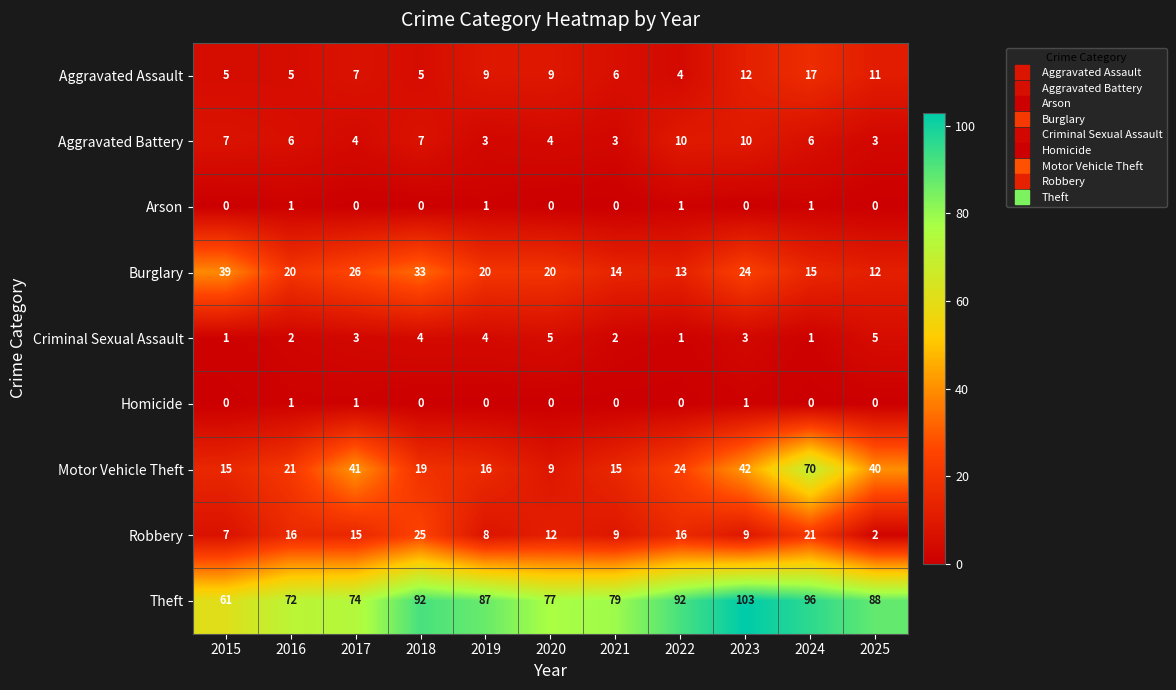

What is the lowest value of the Burglary series?

12